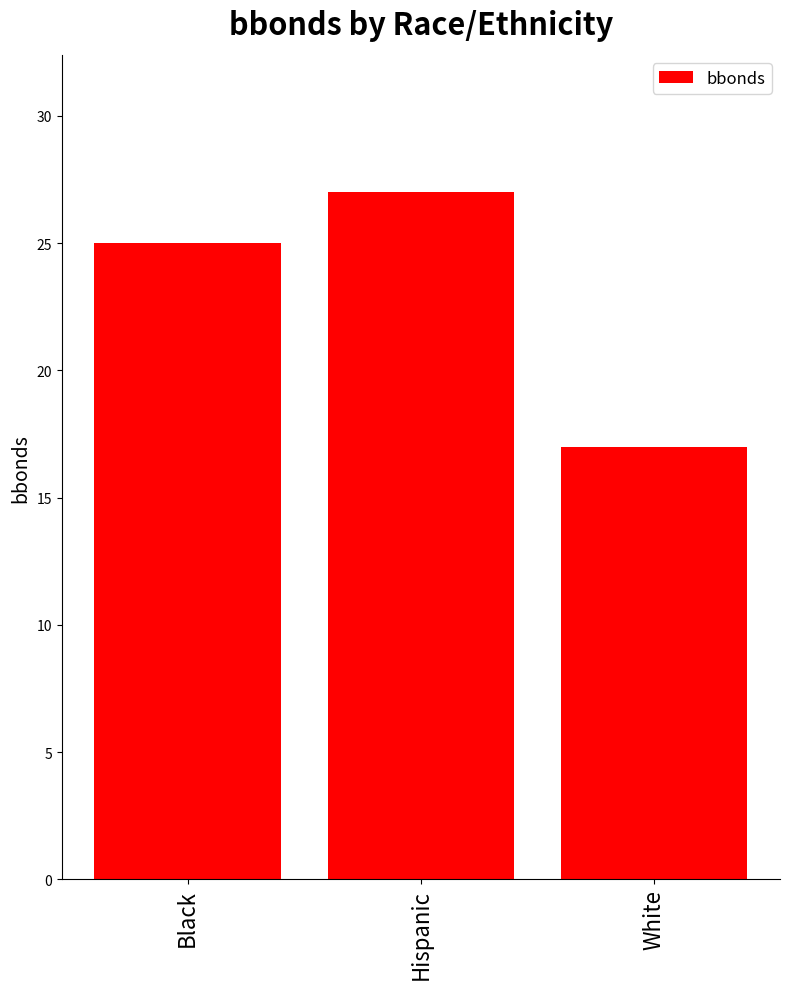

Reading left to right, list all the values displayed in this chart.

Black=25	Hispanic=27	White=17